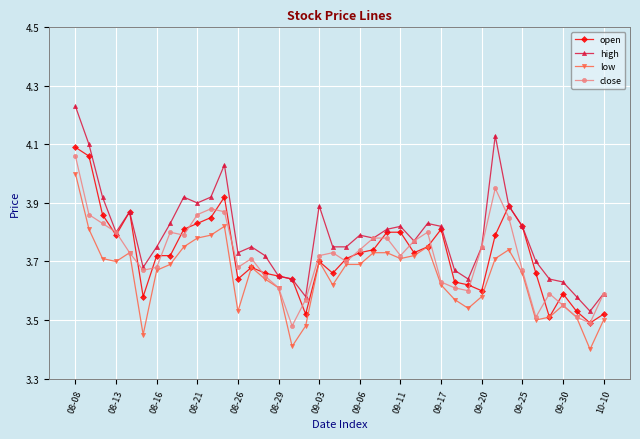

Which series has the largest range (max minus min)?

high